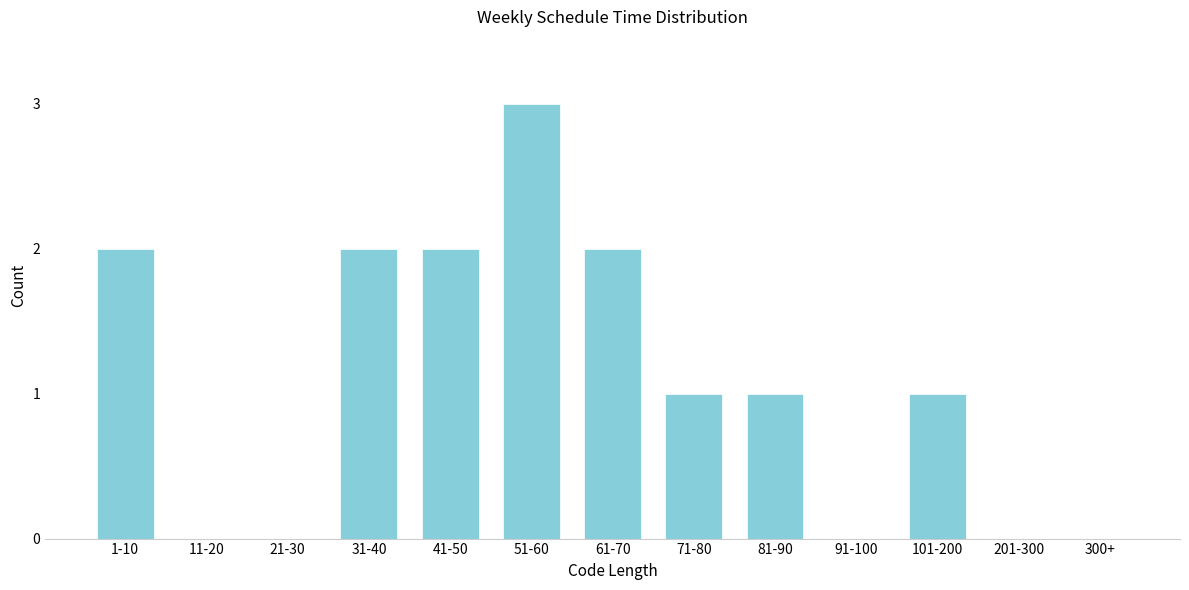

Reading left to right, list all the values displayed in this chart.

1-10=2	11-20=0	21-30=0	31-40=2	41-50=2	51-60=3	61-70=2	71-80=1	81-90=1	91-100=0	101-200=1	201-300=0	300+=0